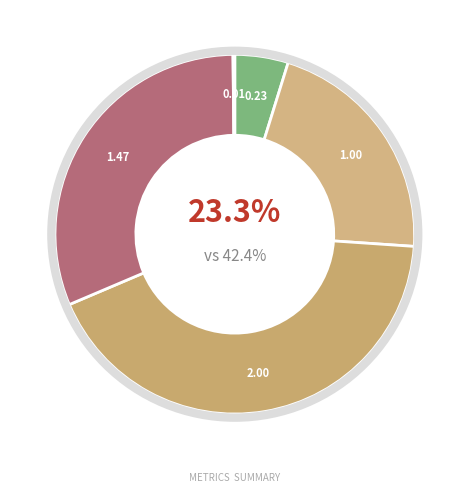

How many segments does this pie chart have?

5